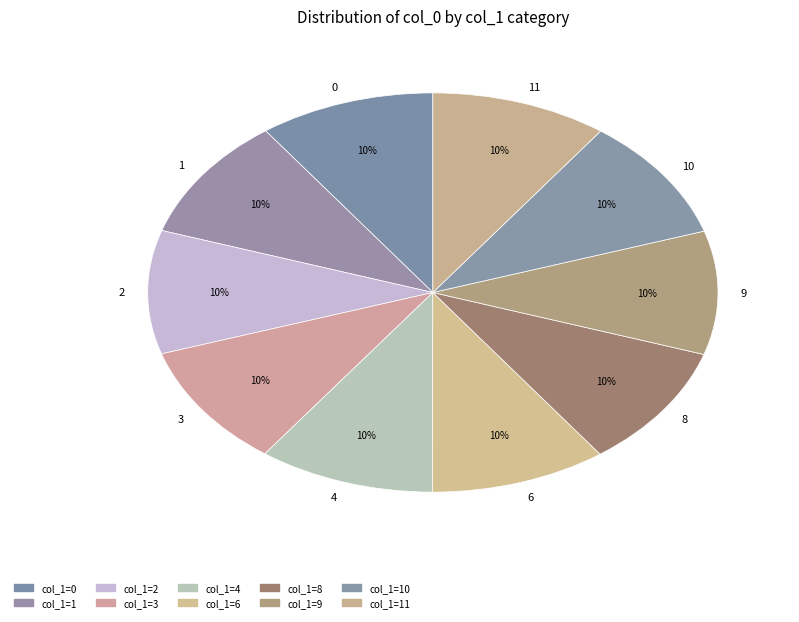

To the nearest percent, what portion does 2 represent?

10%